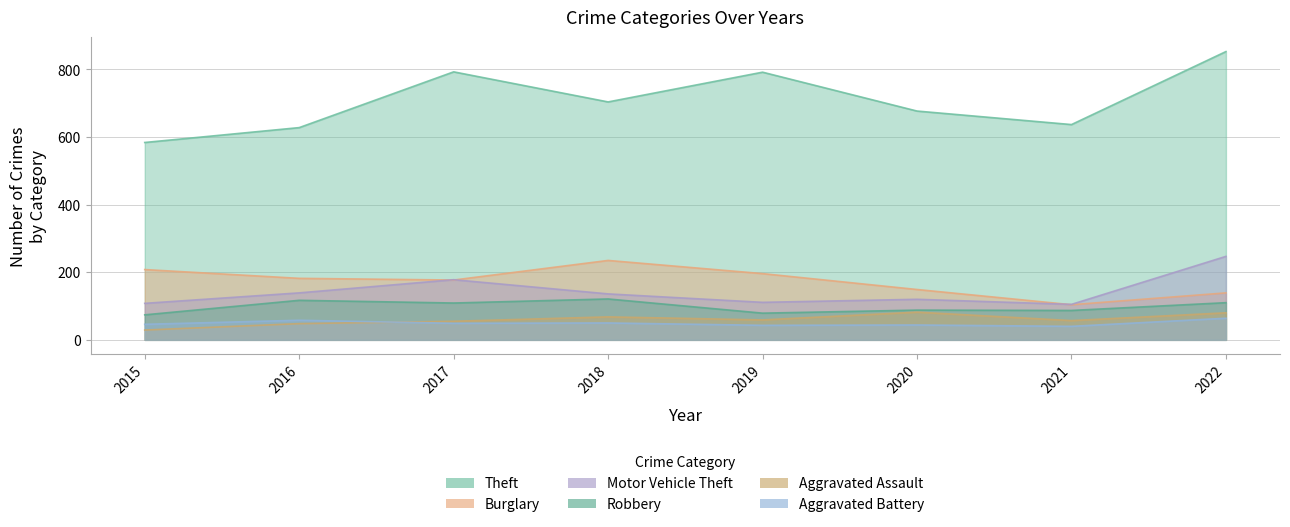

True or false: Theft has more than 0 points higher than both neighbors.

True